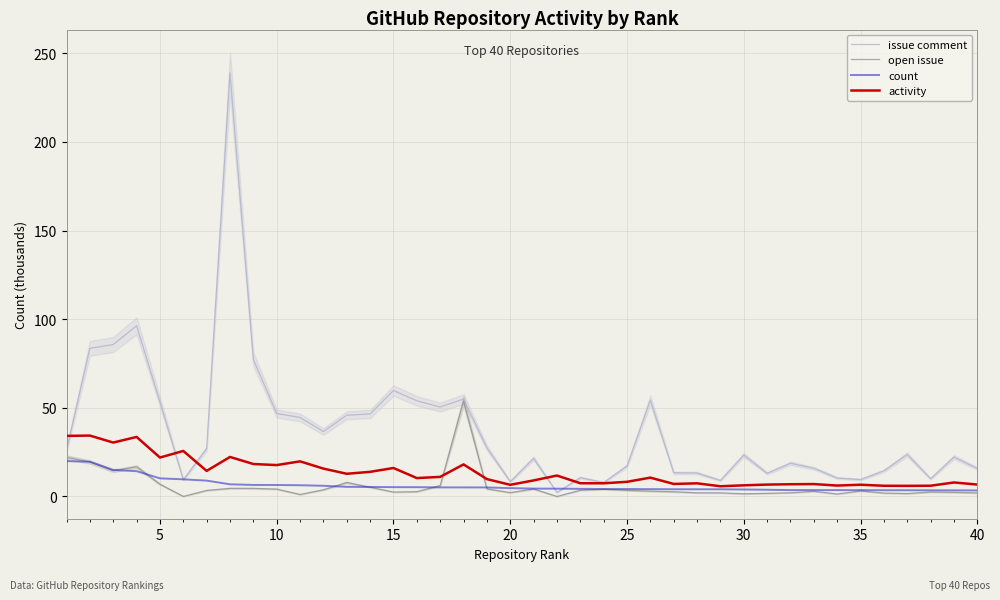

What is the highest value of the issue comment series?

238.9